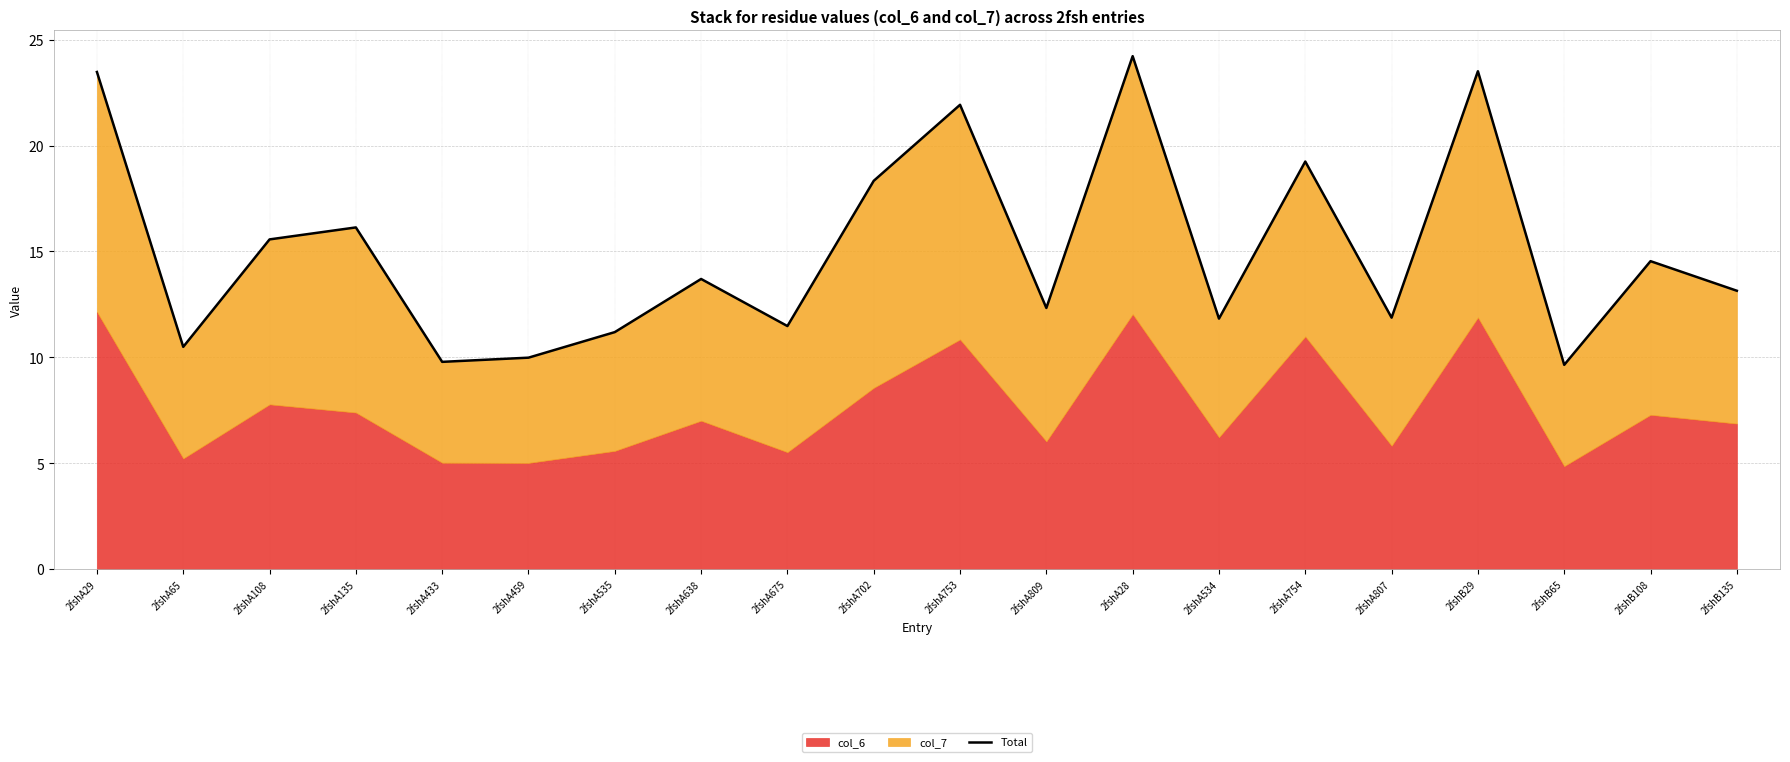

Which label corresponds to the smallest value in the chart?

2fshB65